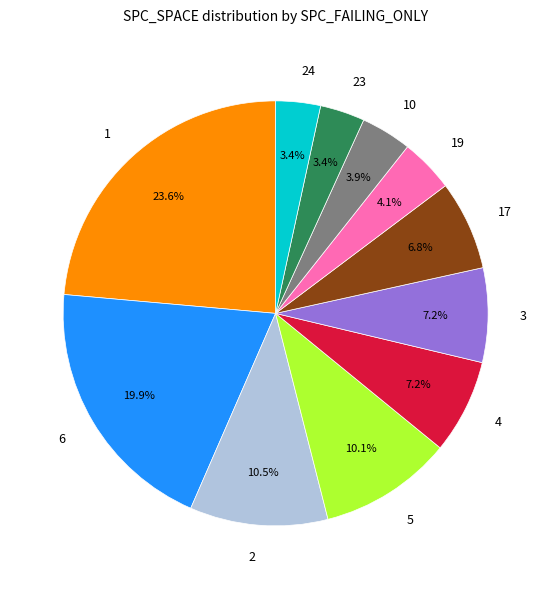

What percentage is NOT represented by 1?

76.4%